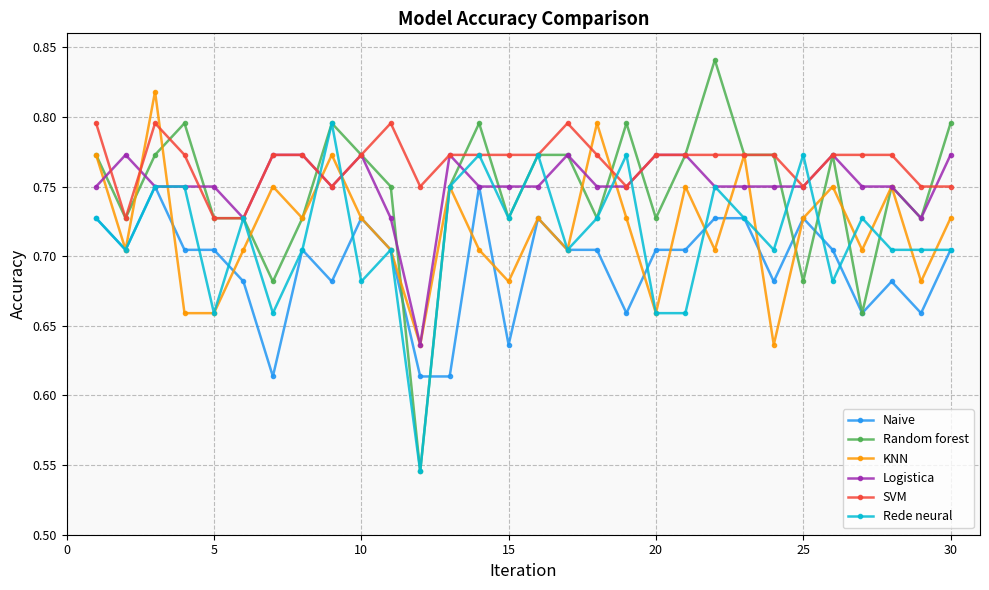

At how many categories does at least one series exceed 0?

30